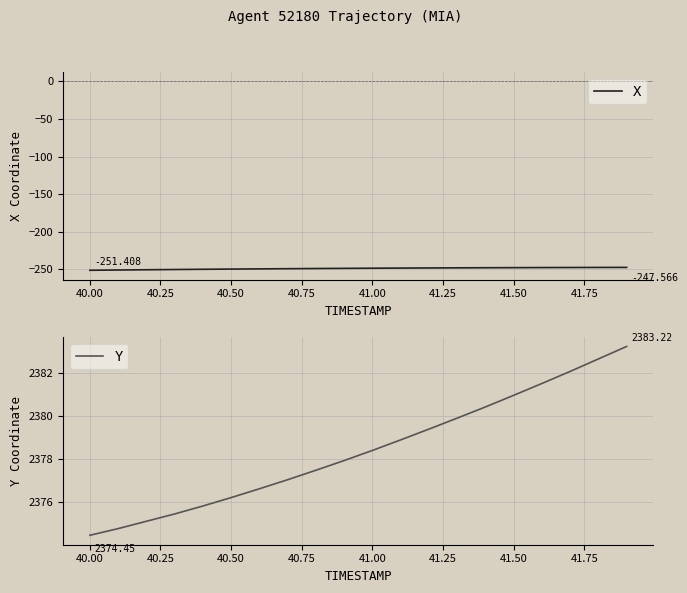

True or false: X has a value of -94.5 at 40.75.

False